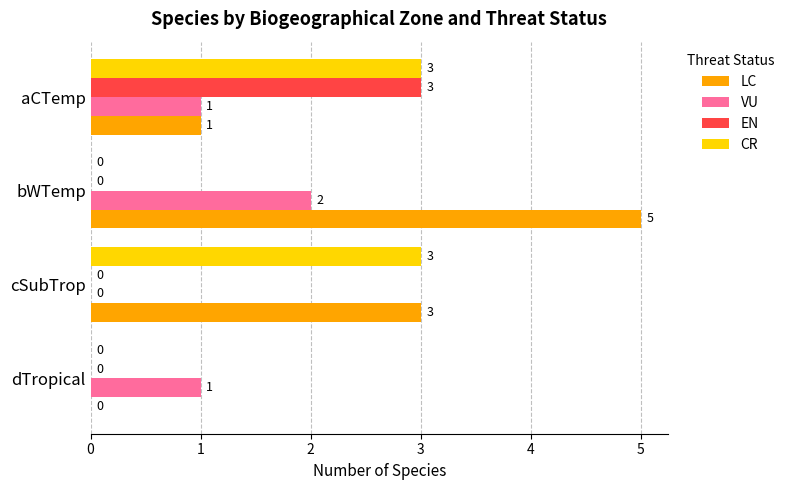

How many positive values does the CR series have?

2